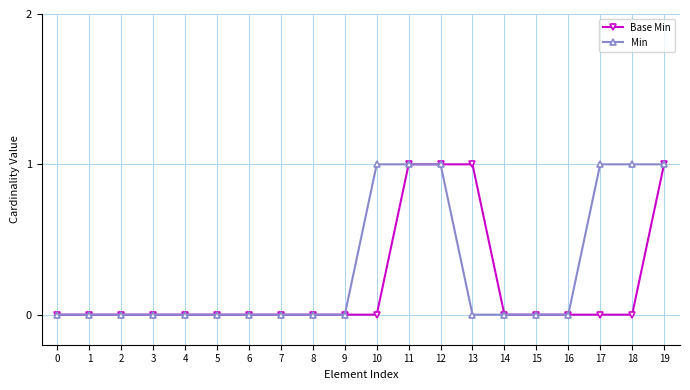

Reading left to right, transcribe all the data shown in this chart.

Base Min: 0=0	1=0	2=0	3=0	4=0	5=0	6=0	7=0	8=0	9=0	10=0	11=1	12=1	13=1	14=0	15=0	16=0	17=0	18=0	19=1
Min: 0=0	1=0	2=0	3=0	4=0	5=0	6=0	7=0	8=0	9=0	10=1	11=1	12=1	13=0	14=0	15=0	16=0	17=1	18=1	19=1